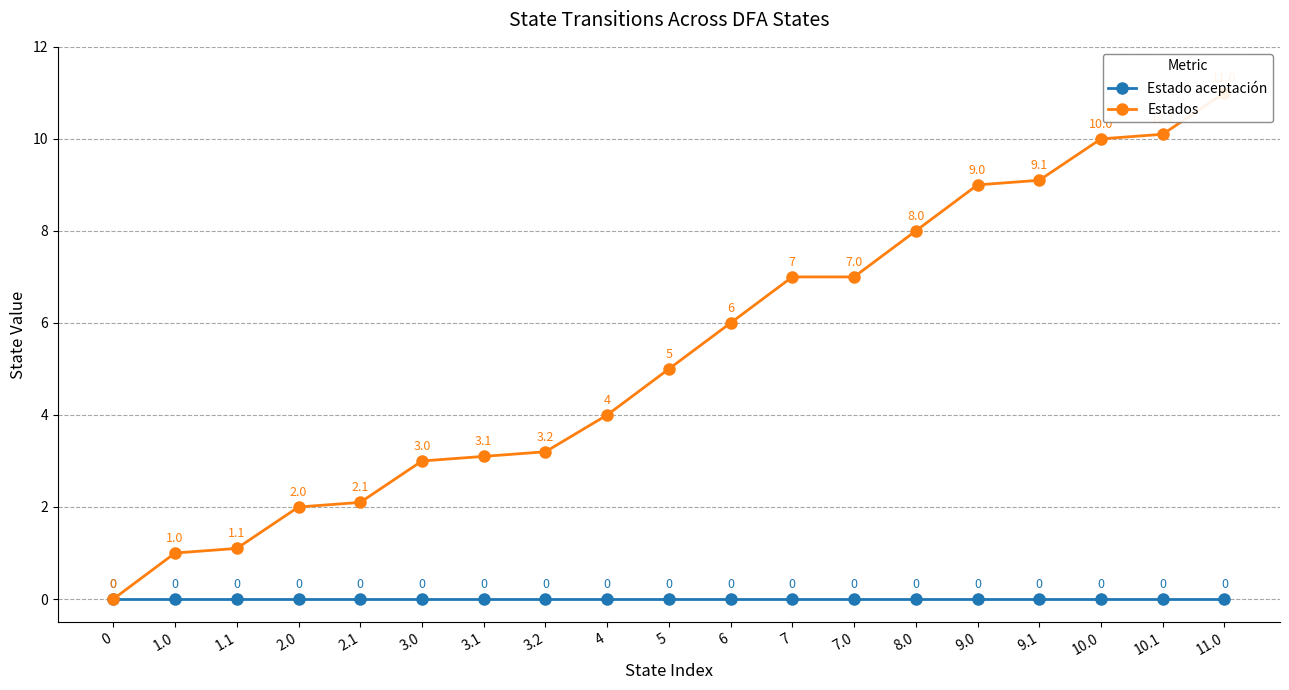

Rank the series by their average value, from lowest to highest.

Estado aceptación, Estados